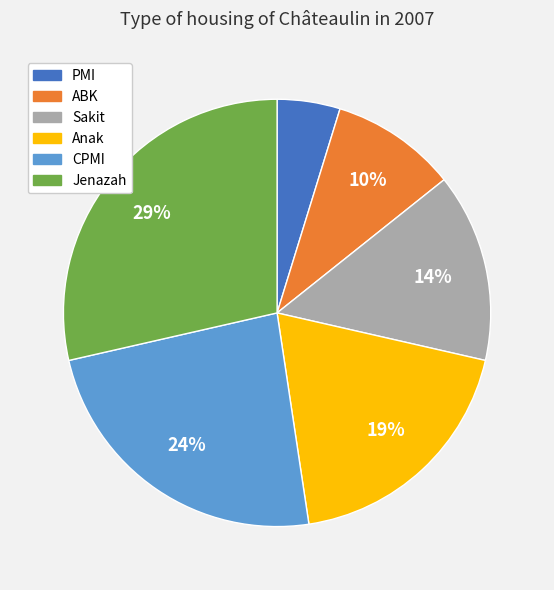

Do PMI and ABK together represent more than half of the pie?

No